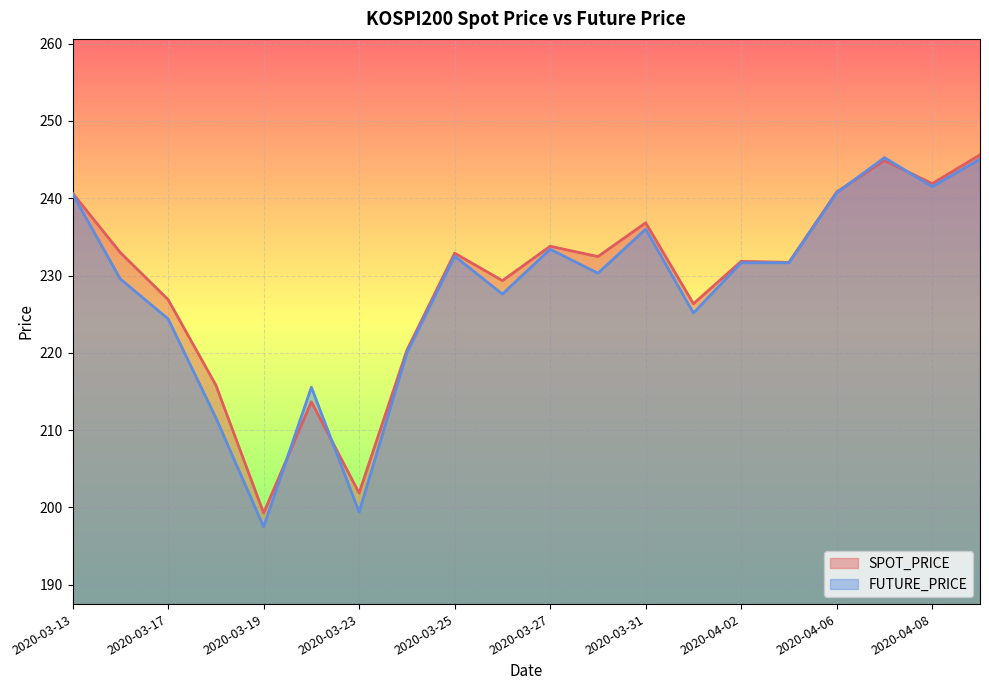

Which series has the widest spread of values?

FUTURE_PRICE